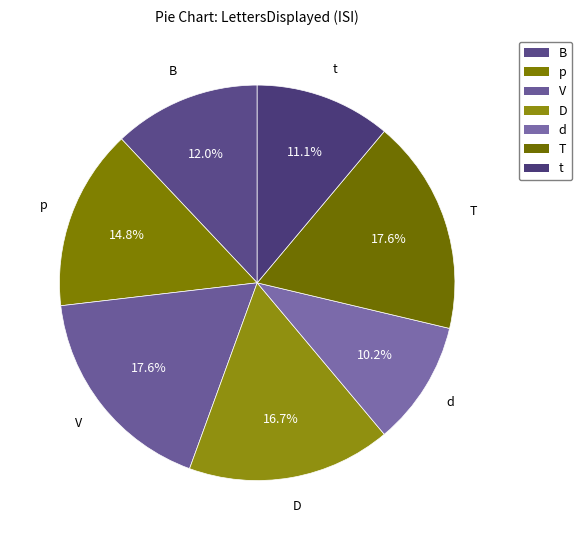

Is it true that p is 2% of the pie?

False